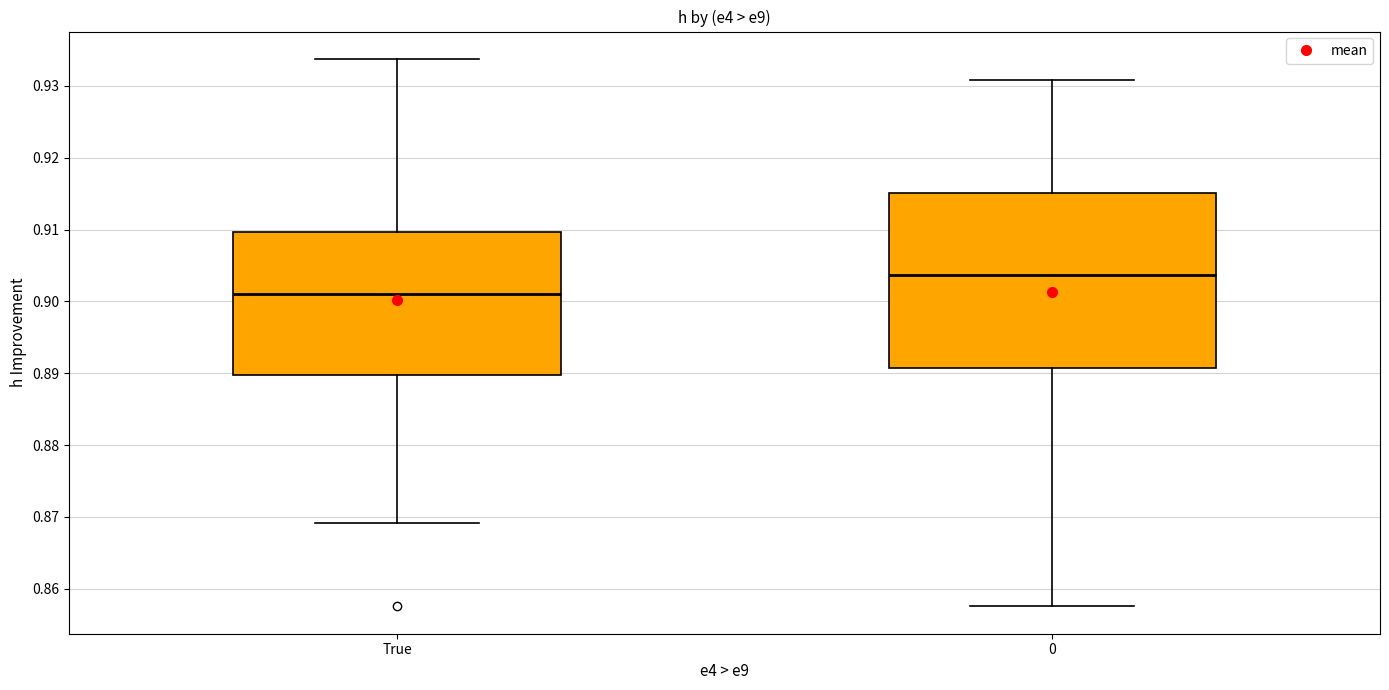

Reading left to right, read every box against the y-axis: the position of its median line, the range the box covers, and the ends of its whiskers. The values are not printed on the chart, so give them approximately, as read against the axis.

True: median 0.901, box 0.890 to 0.910, whiskers 0.869 to 0.934
0: median 0.904, box 0.891 to 0.915, whiskers 0.858 to 0.931